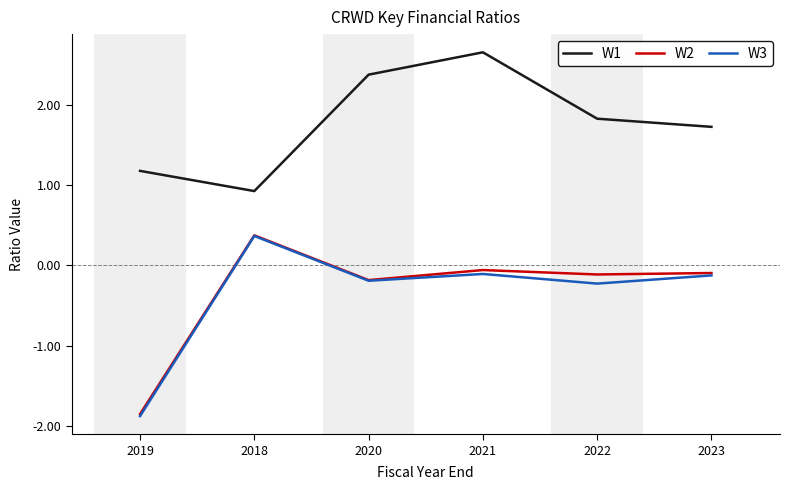

At which category does W2 reach its first local valley?

2020